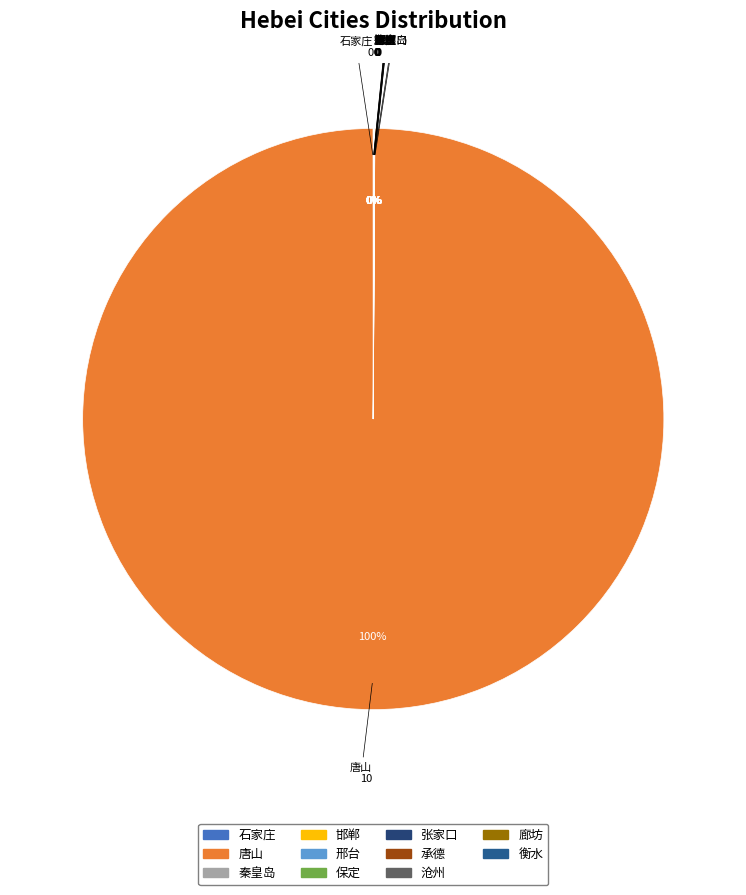

To the nearest percent, what is the difference between the largest and smallest slice percentages?

100%